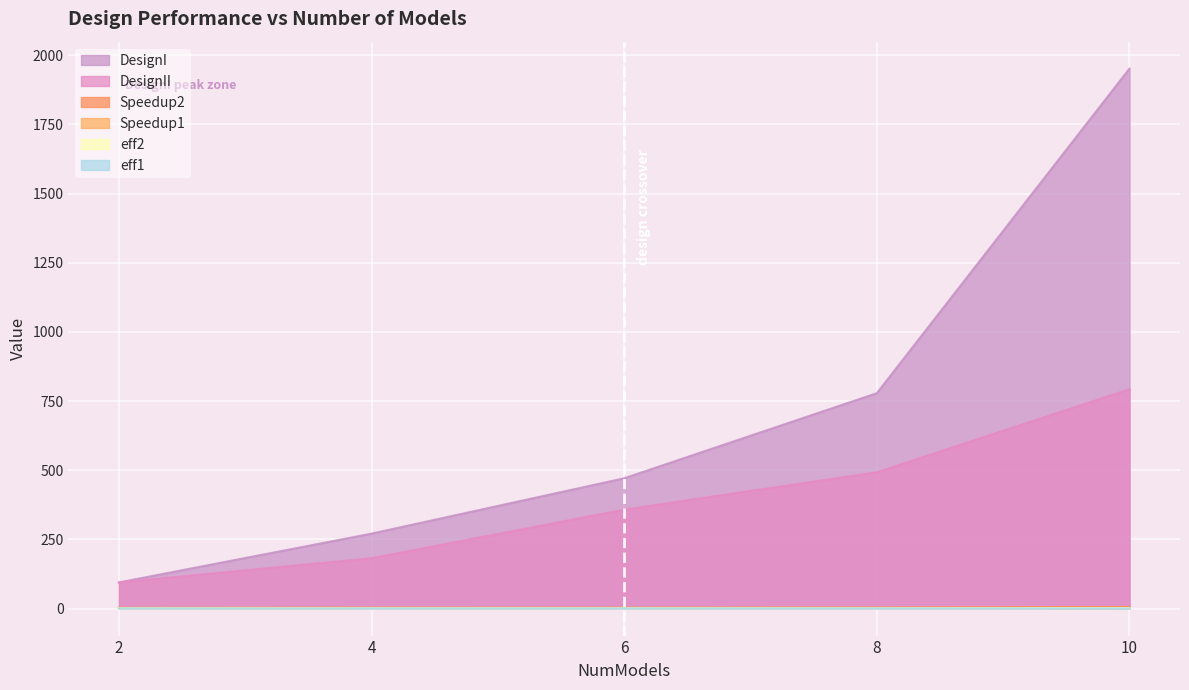

The DesignI series shows 270.9 at 4. True or false?

True